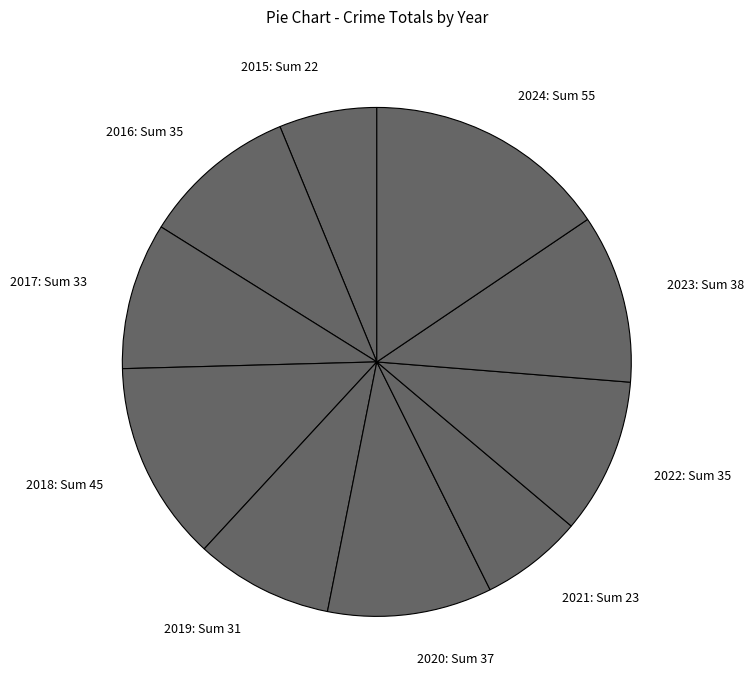

Combined, do 2020: Sum 37 and 2017: Sum 33 account for over 50%?

No